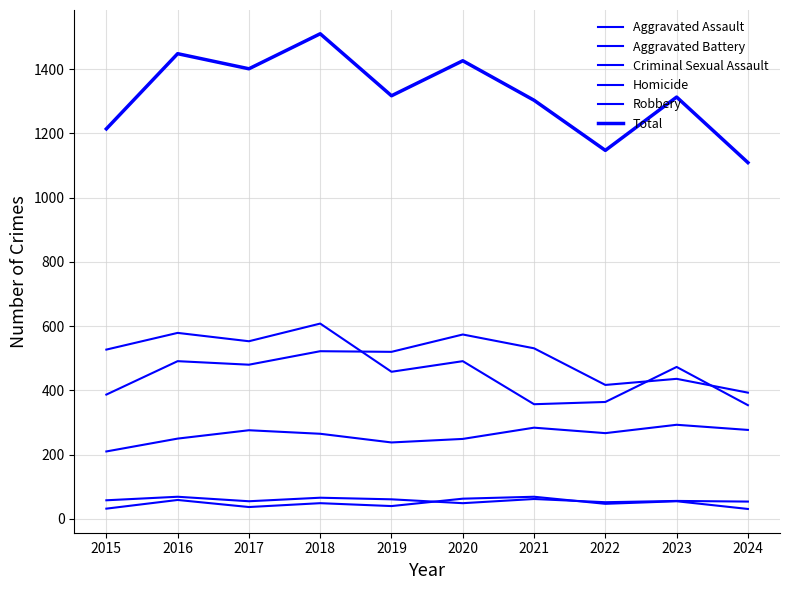

True or false: Robbery and Criminal Sexual Assault intersect in this chart.

False